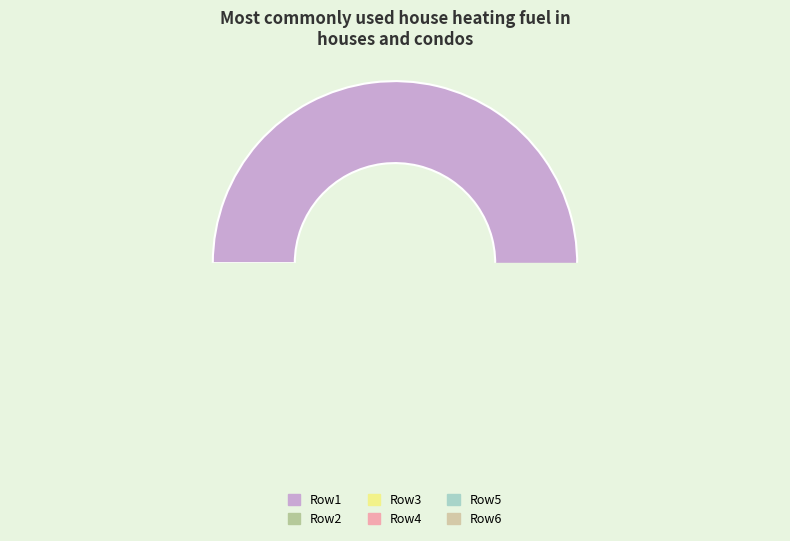

How much of the chart is everything except 1?

99.9%